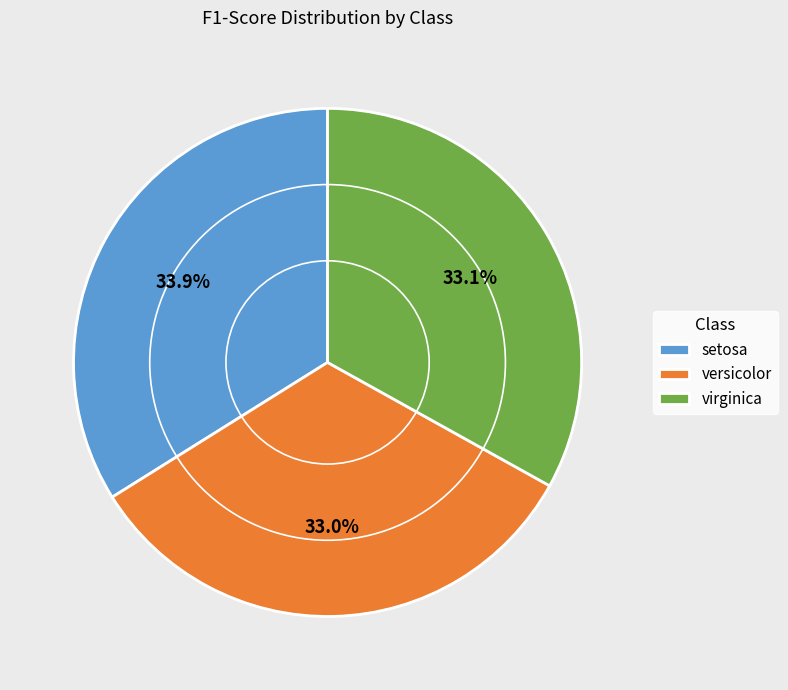

Does any single category account for the majority?

No